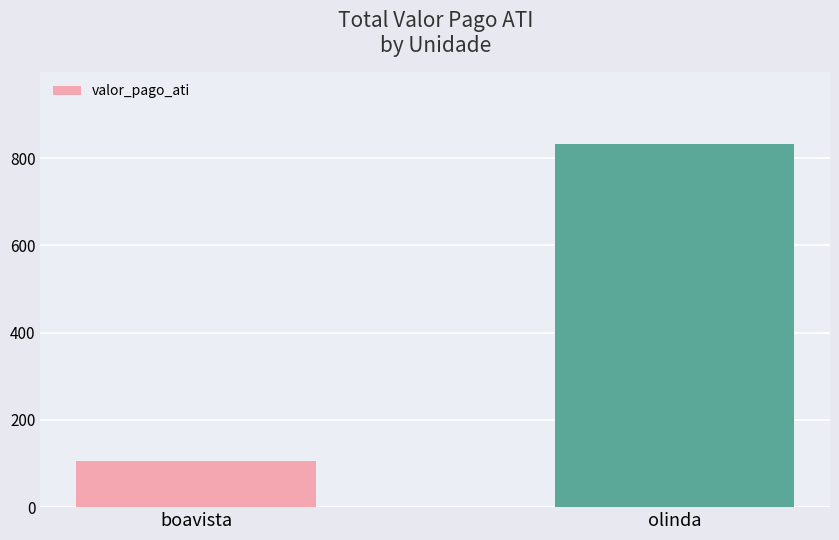

What is the label of the 1st bar from the right?

olinda